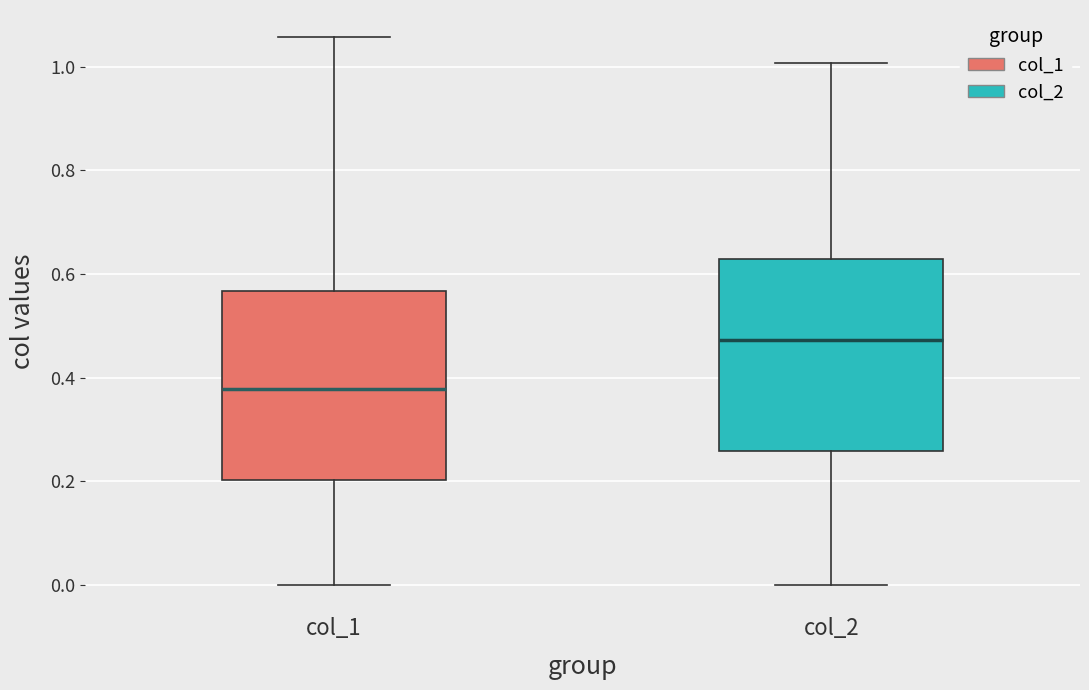

Reading left to right, transcribe this box plot: for each box, give where its median line is, the range the box spans, and where its two whiskers end, as read against the y-axis. The values are not printed on the chart, so give them approximately, as read against the axis.

col_1: median 0.38, box 0.20 to 0.56, whiskers 0.00 to 1.06
col_2: median 0.48, box 0.26 to 0.62, whiskers 0.00 to 1.00